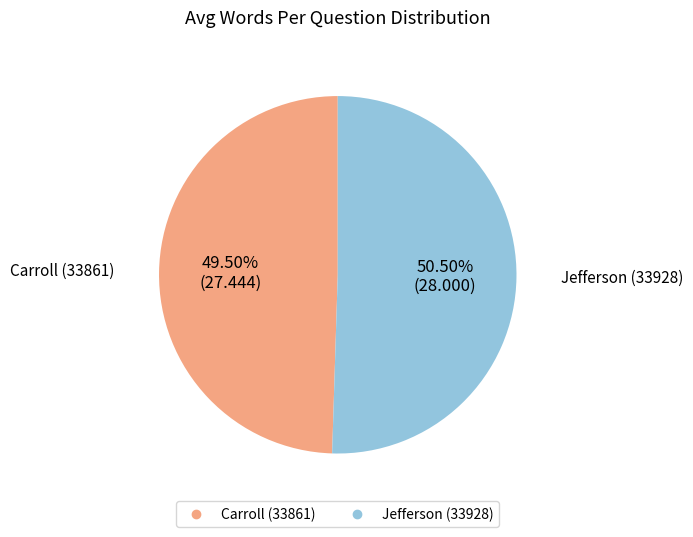

To the nearest percent, what is the difference between the largest and smallest slice percentages?

1%